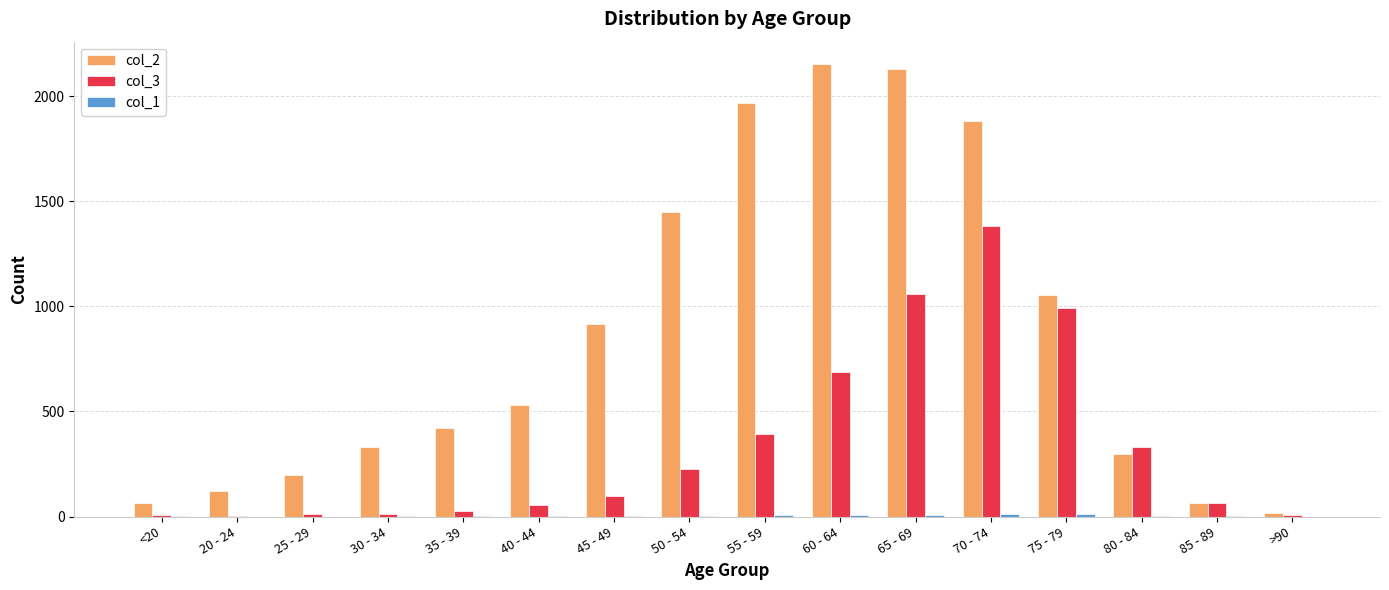

What is the average value of the col_2 series?

849